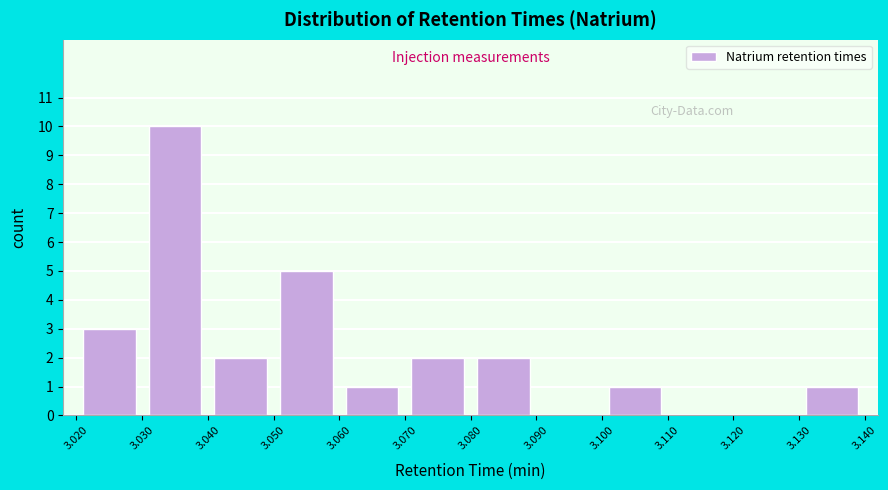

Reading left to right, transcribe this chart: for each bar, give the range it covers on the x-axis and its height. The values are not printed on the chart, so give them approximately, as read against the axis.

3.020 to 3.030: 3
3.030 to 3.040: 10
3.040 to 3.050: 2
3.050 to 3.060: 5
3.060 to 3.070: 1
3.070 to 3.080: 2
3.080 to 3.090: 2
3.090 to 3.100: 0
3.100 to 3.110: 1
3.110 to 3.120: 0
3.120 to 3.130: 0
3.130 to 3.140: 1